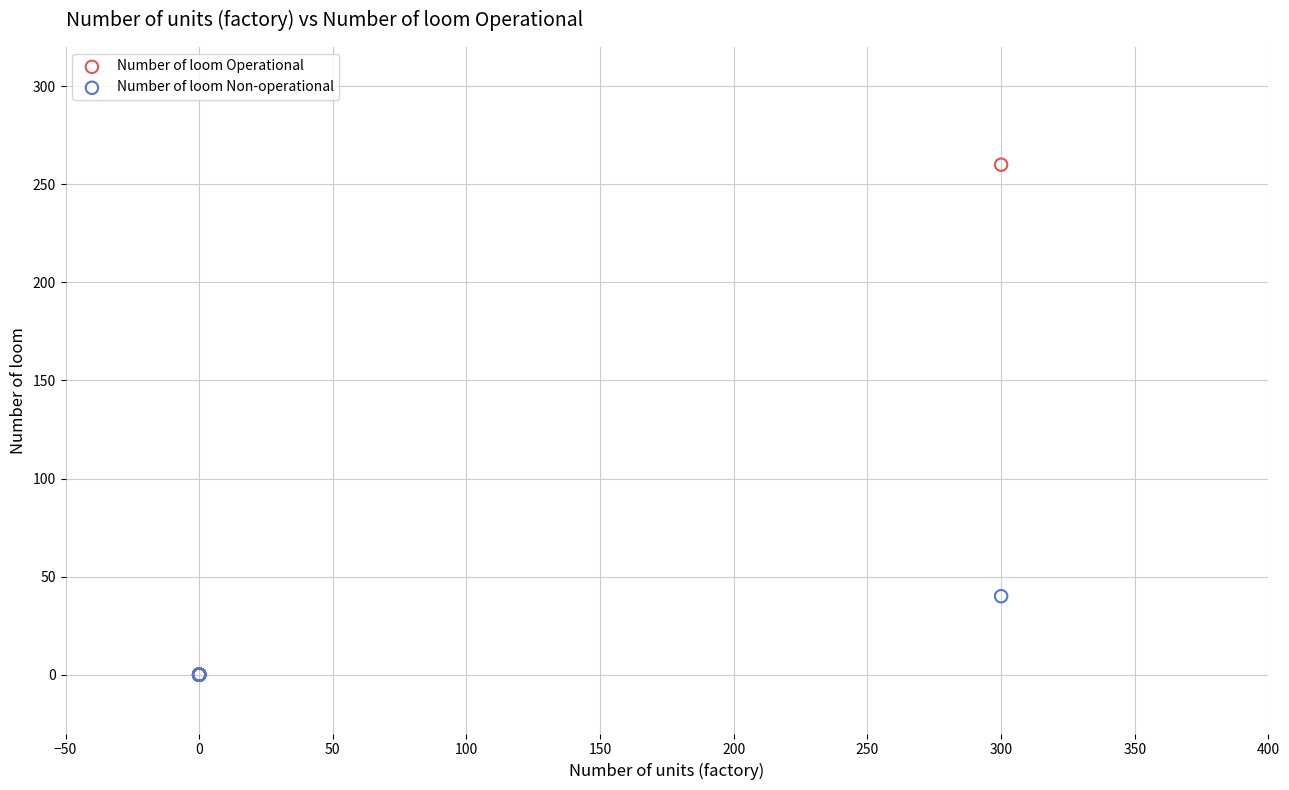

Which series contains the highest Y value?

Number of loom Operational